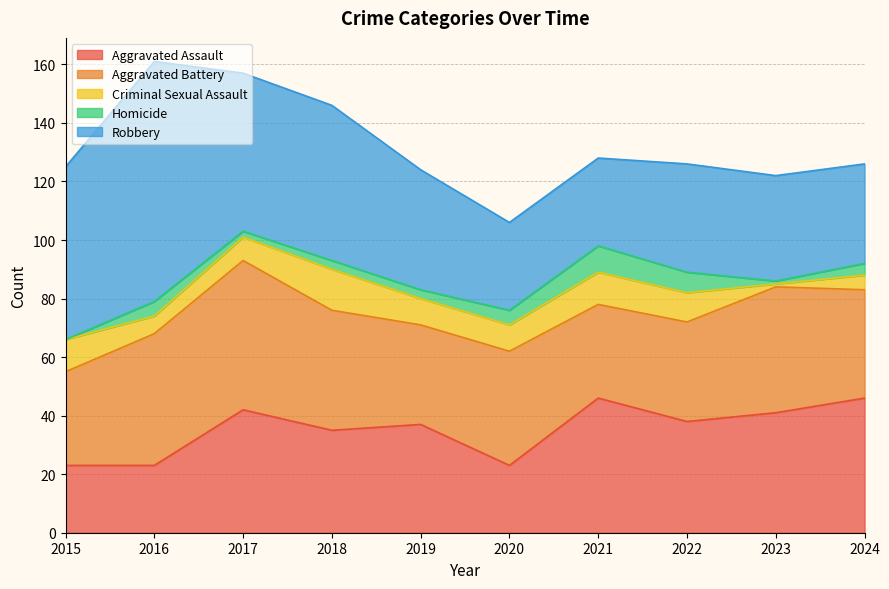

Which series has the largest total across all categories?

Robbery